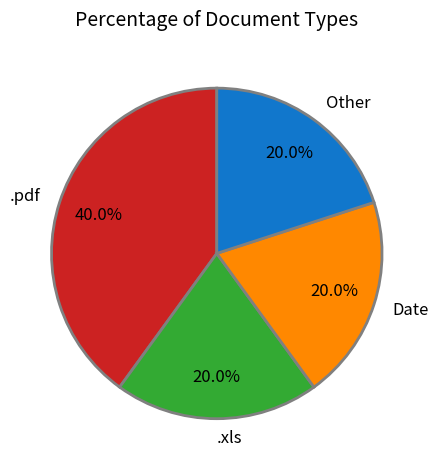

Count the number of slices in the pie.

4